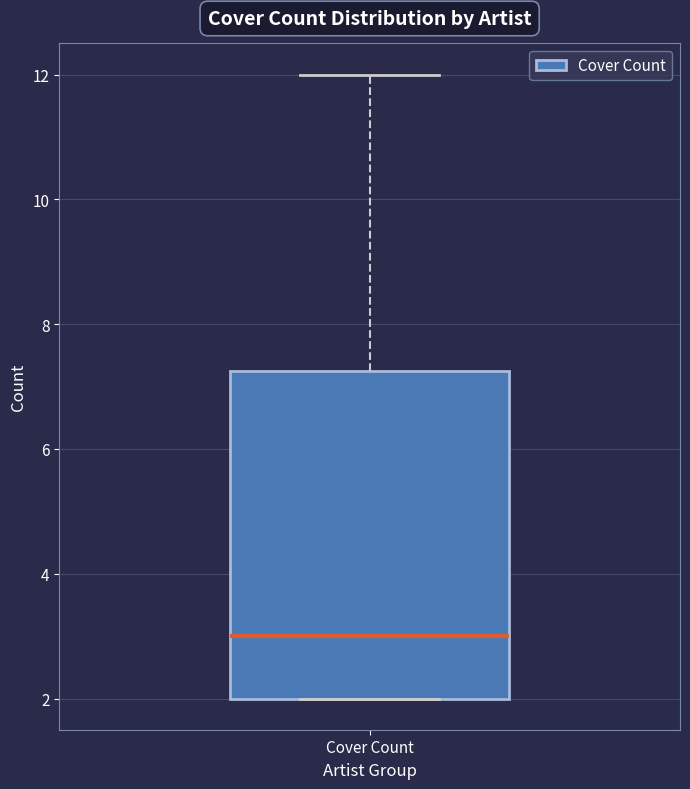

Transcribe this box plot: give where the median line is, the range the box spans, and where the two whiskers end, as read against the y-axis. The values are not printed on the chart, so give them approximately, as read against the axis.

median 3.0, box 2.0 to 7.2, whiskers 2.0 to 12.0